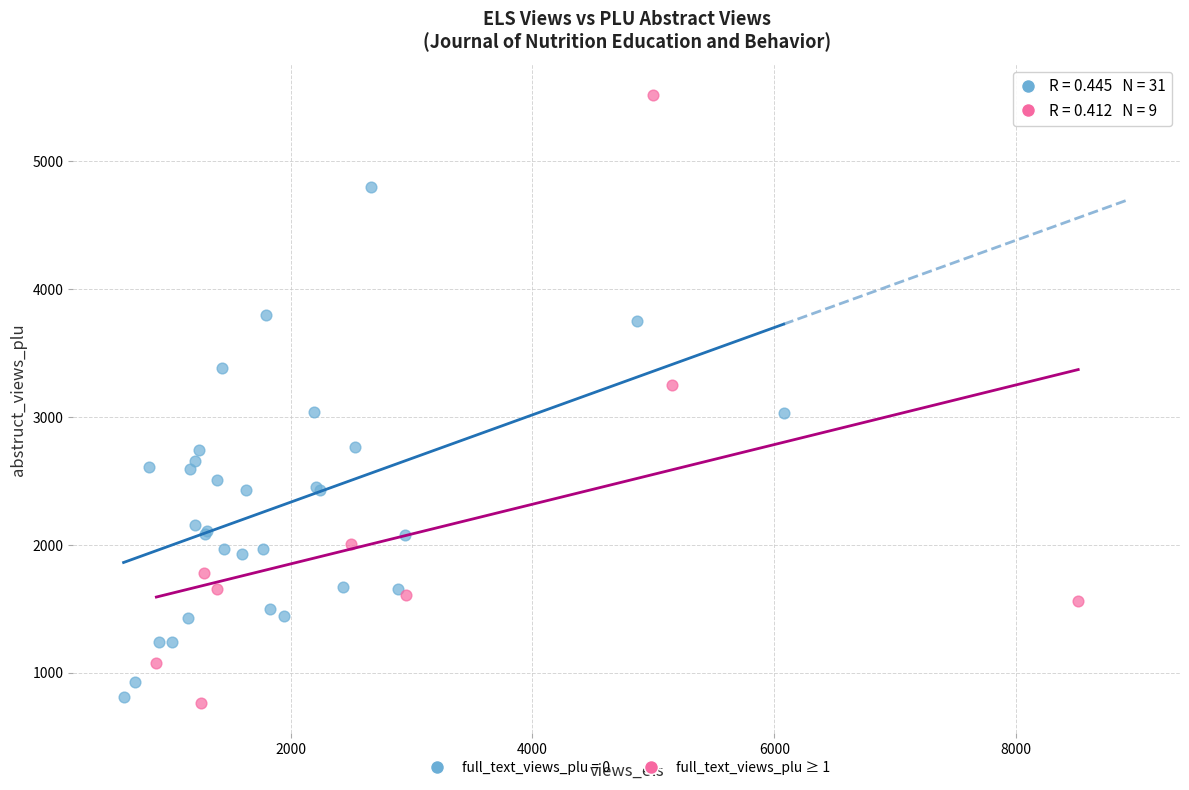

Which series has the largest Y range (max minus min)?

full_text_views_plu ≥ 1